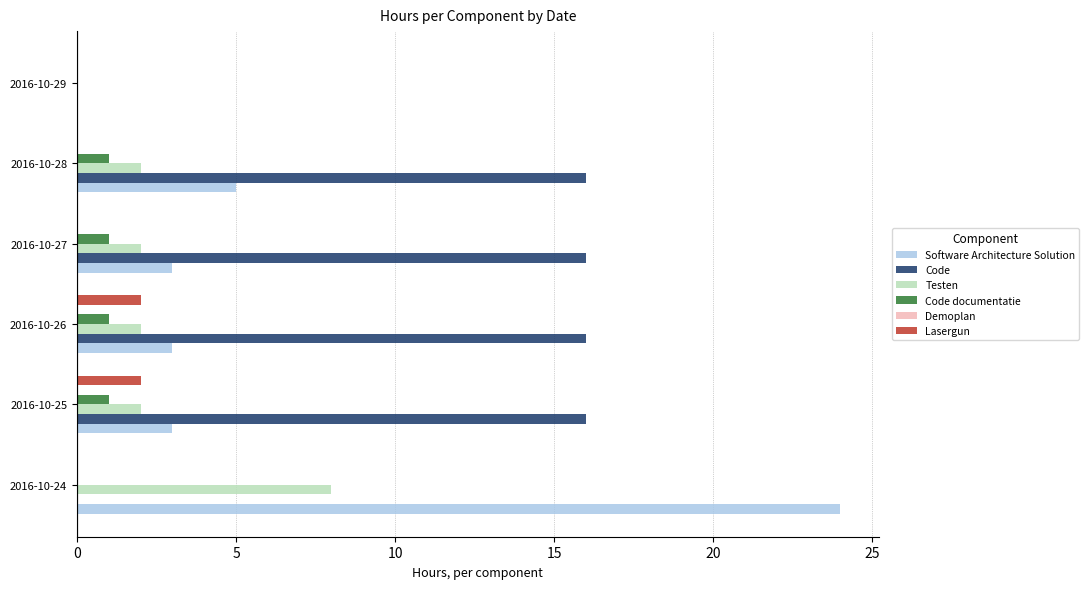

Which series has the largest total across all categories?

Code